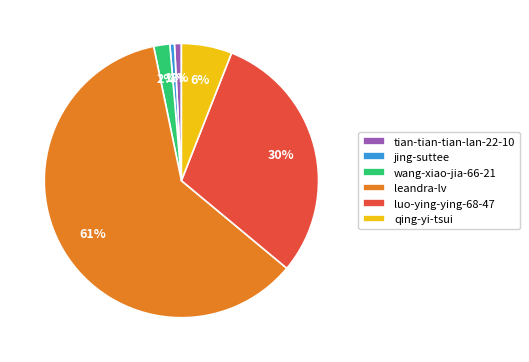

To the nearest percent, what is the average slice percentage?

17%